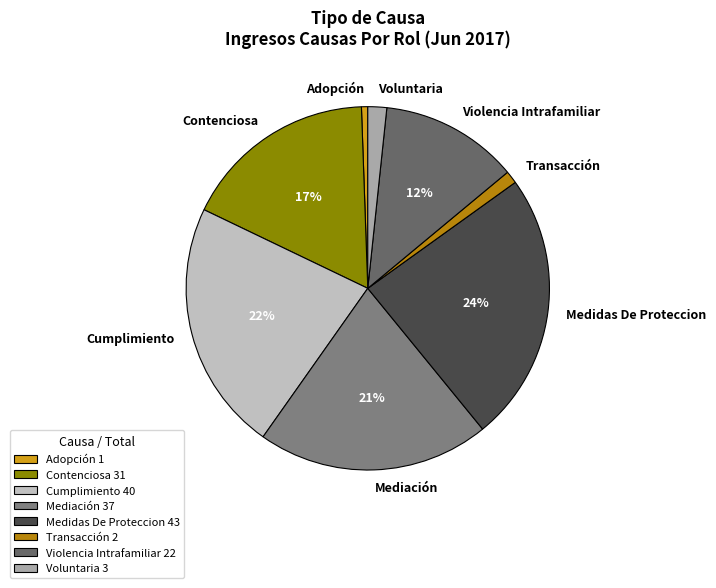

To the nearest percent, what is the difference between the Medidas De Proteccion and Violencia Intrafamiliar slice percentages?

12%